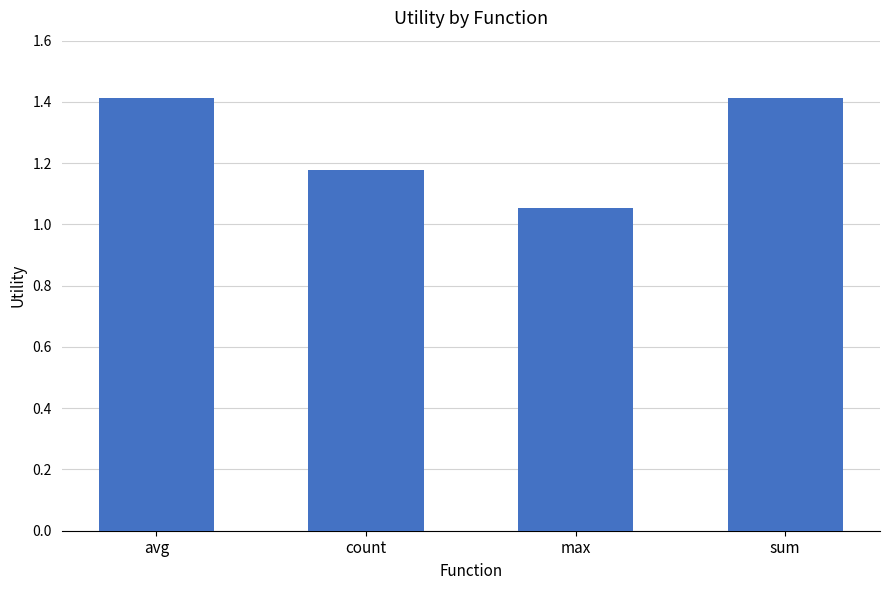

The chart shows a value of 1.9 at max. True or false?

False